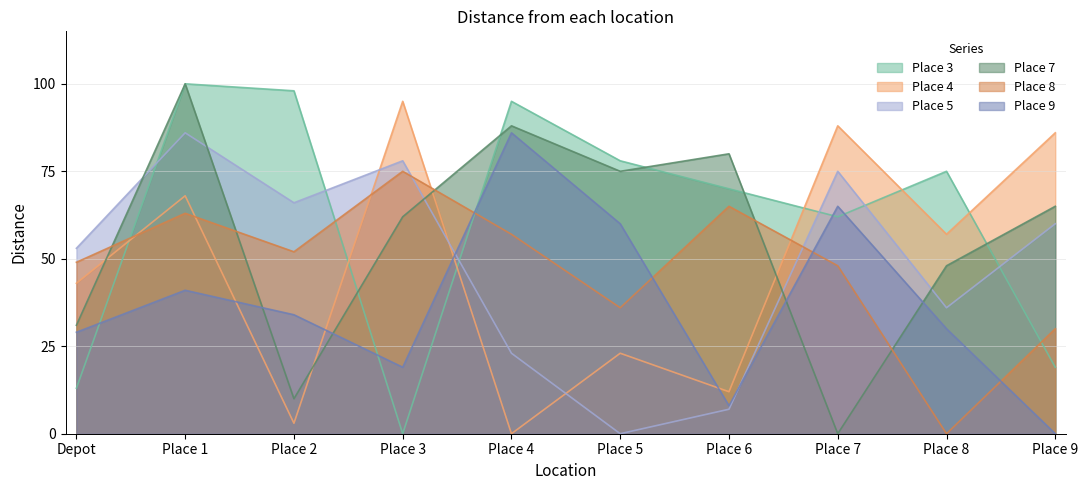

What is the value of the Place 9 point at the 2nd from the left?

41